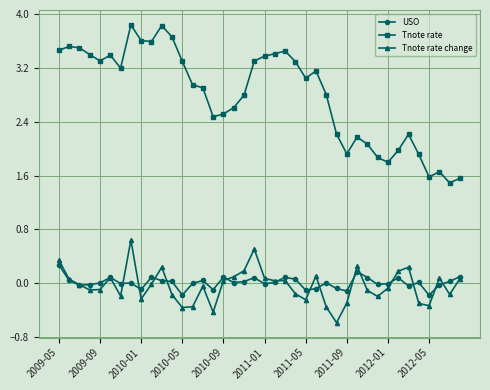

Is this an area chart (filled region under the line)?

No